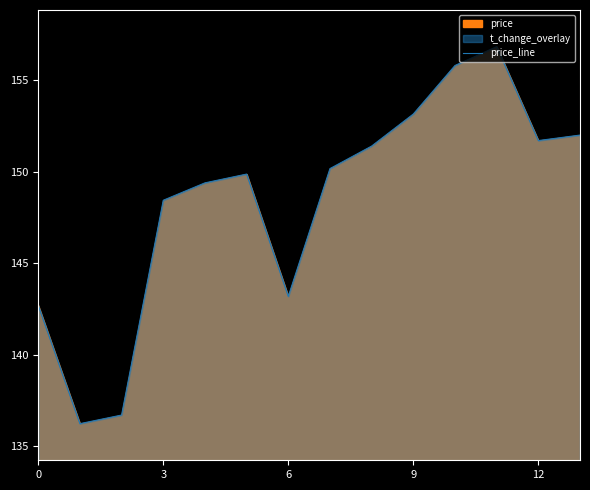

What is the ratio of the value at 9 to the value at 7?

1.0